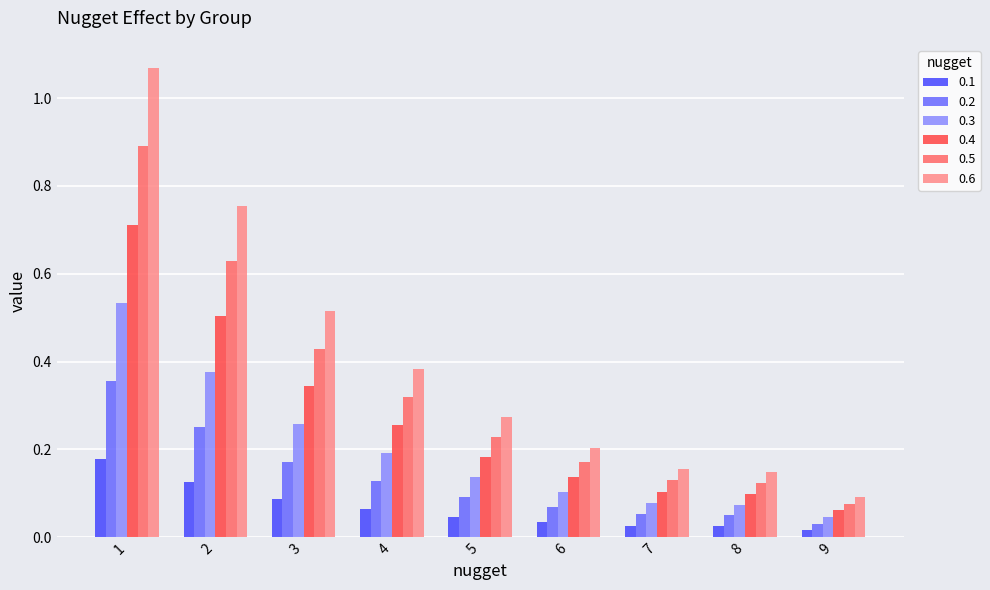

Where is 0.4 nearest to the value 0?

9